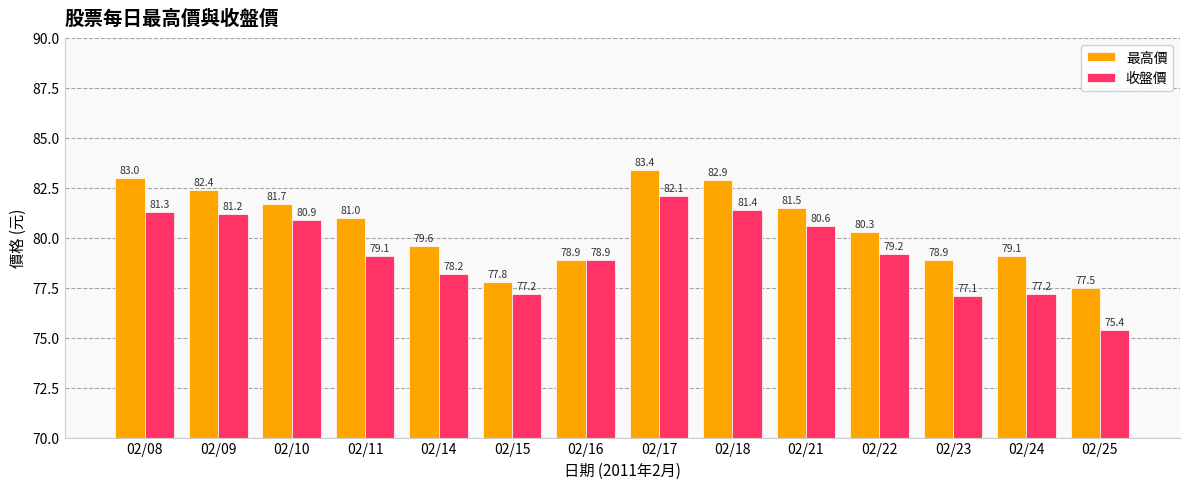

The value of 最高價 at 02/16 is 78.9. True or false?

True